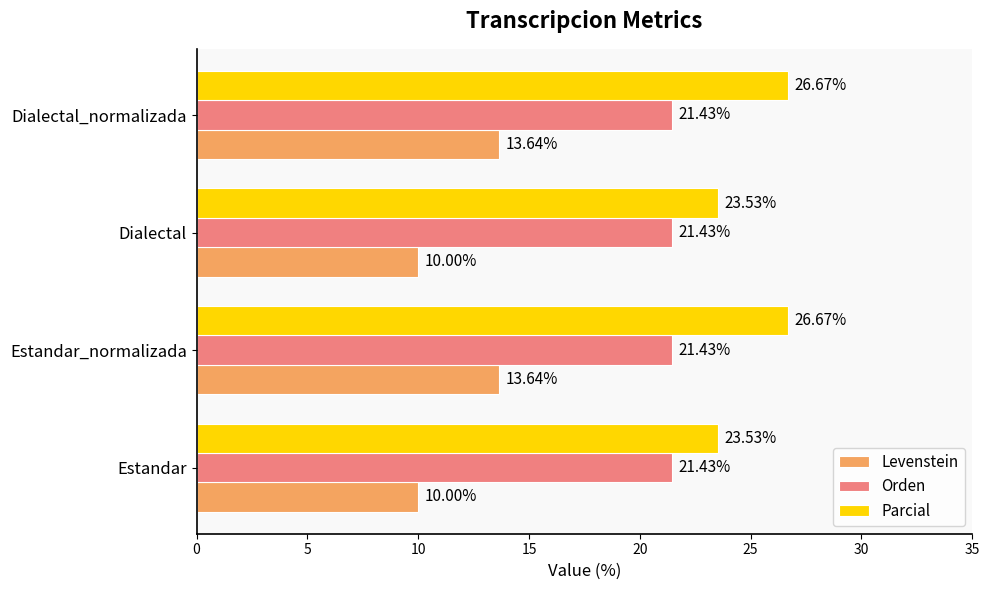

What is the average value of the Levenstein series?

11.8